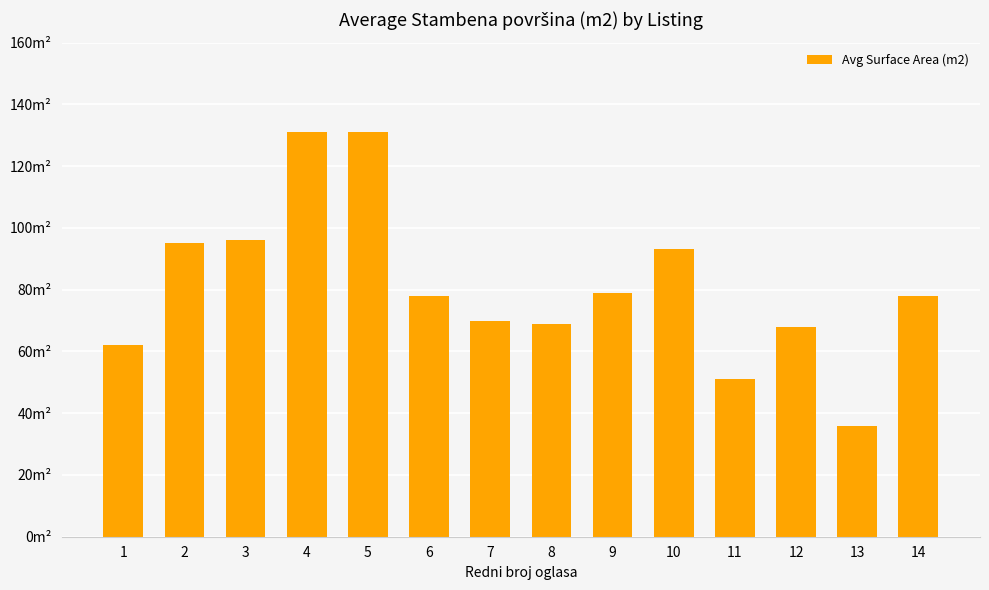

Is it true that the value at 14 is 78?

True